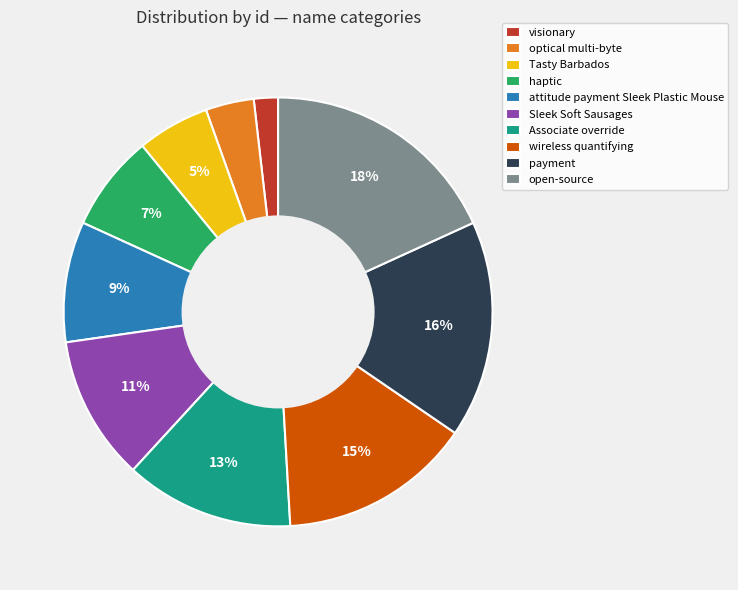

The payment slice represents 10% of the pie. True or false?

False